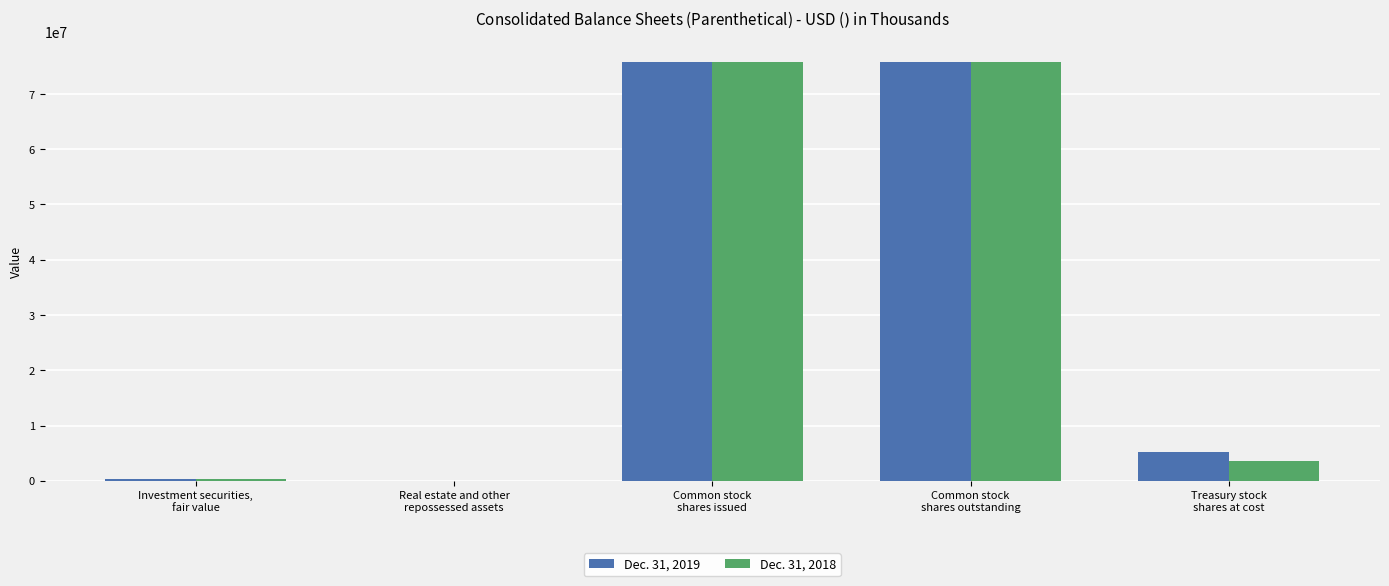

Are the bars grouped side by side (vs. stacked)?

Yes